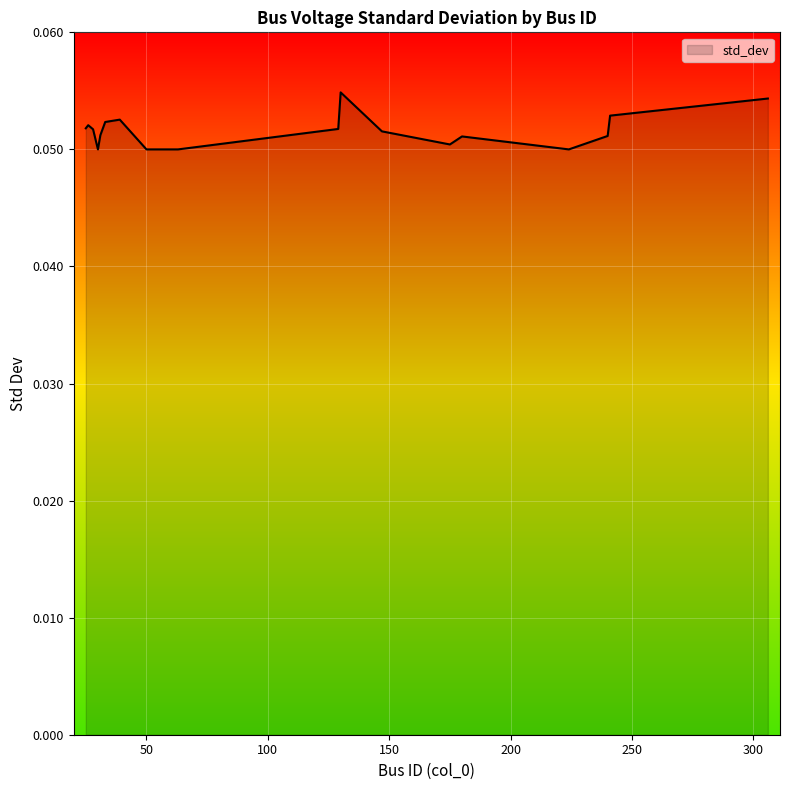

Is this an area chart (filled region under the line)?

Yes